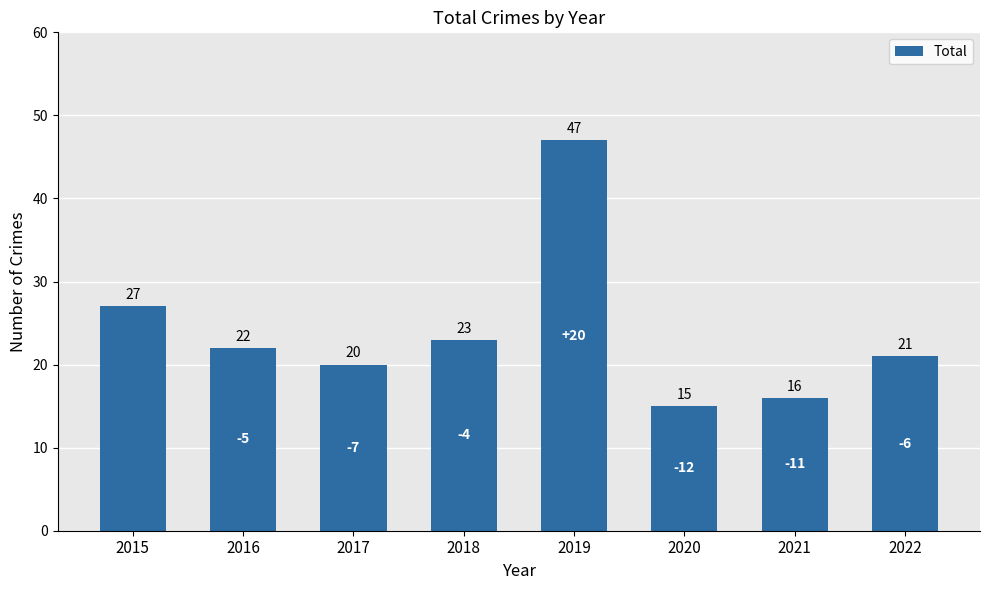

Which category has the lowest value across all series?

2020